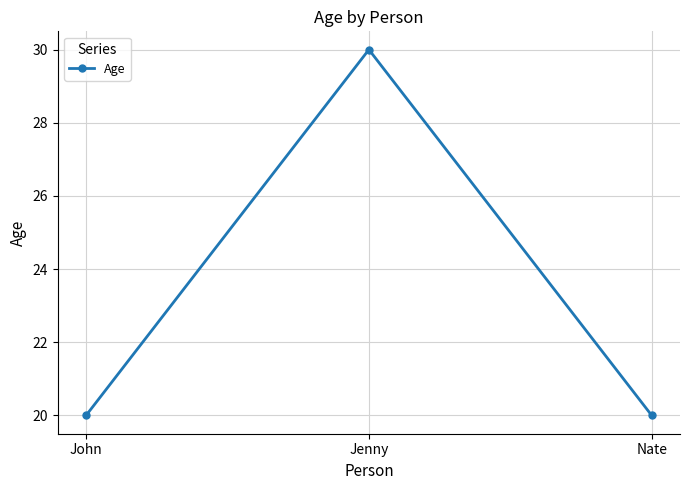

What is the sum of the values at John and Nate?

40